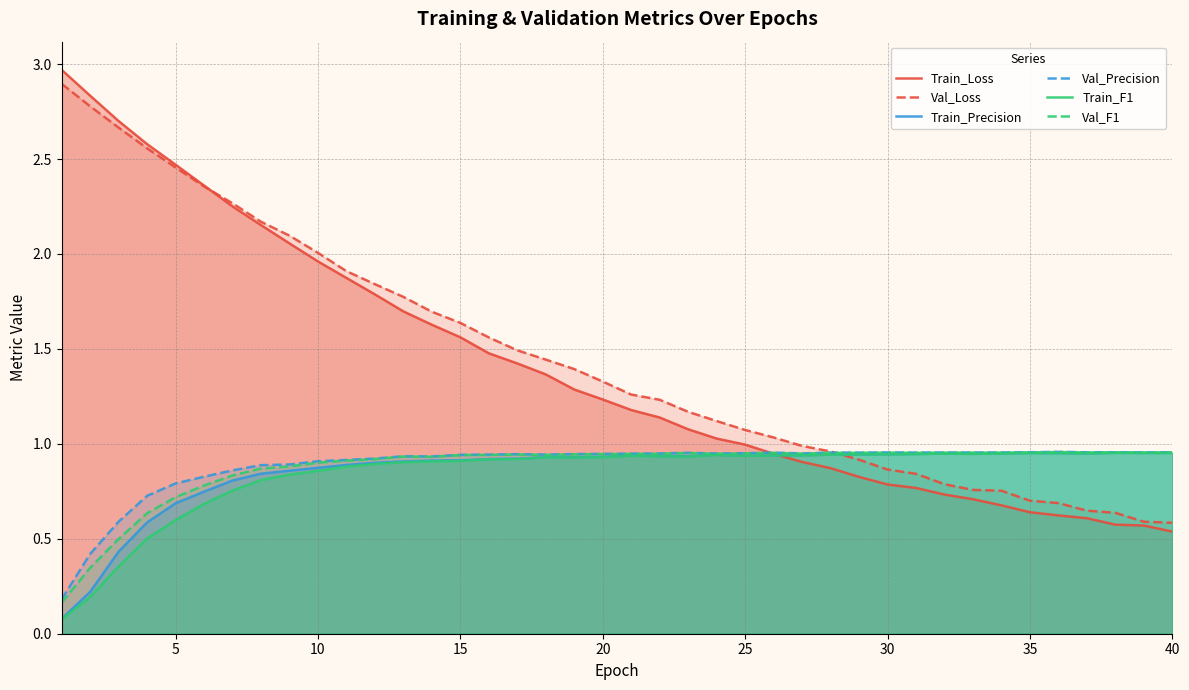

How many distinct data groups are displayed?

6